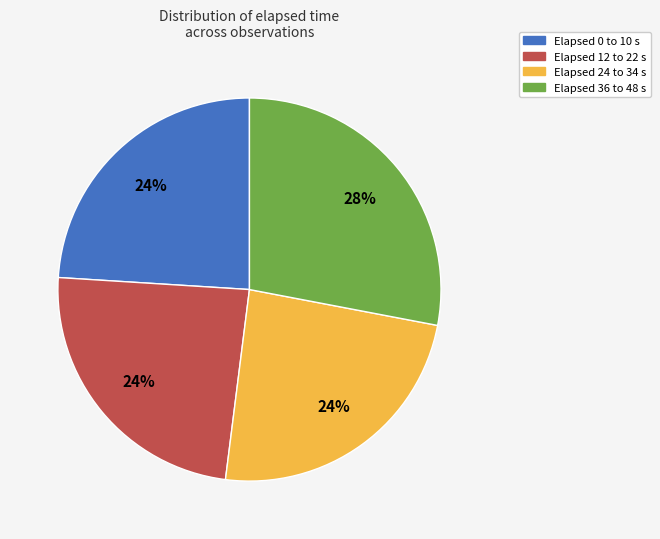

To the nearest percent, what is the difference between the largest and smallest slice percentages?

4%